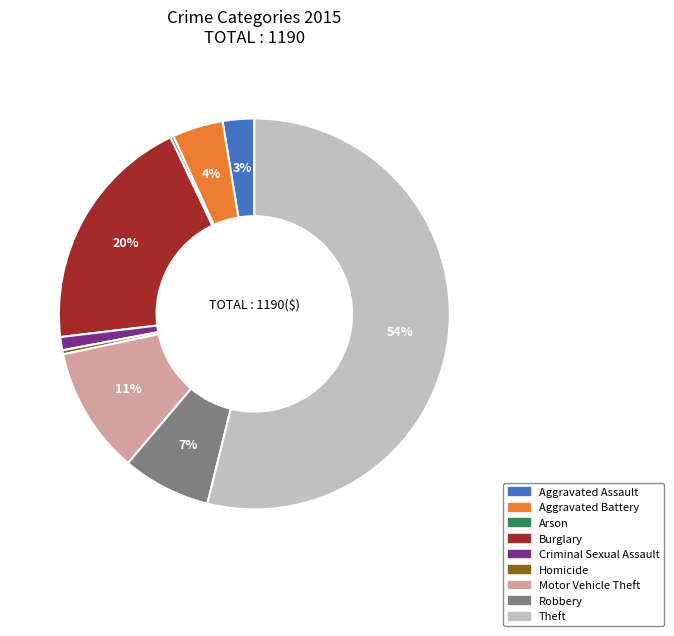

Is the sum of Aggravated Battery and Motor Vehicle Theft greater than half?

No